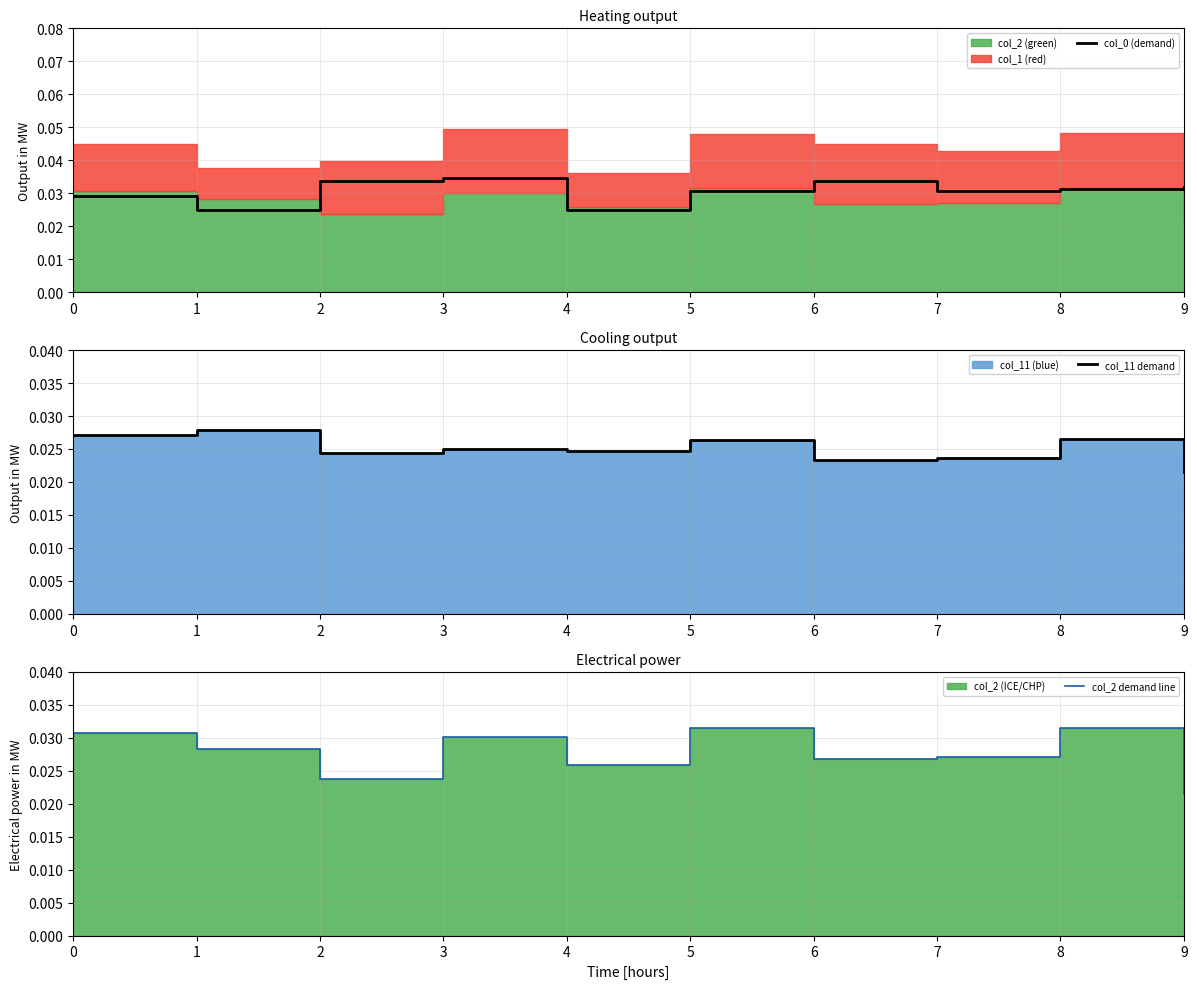

The value of col_0 (demand) at 3 is 0.0. True or false?

False